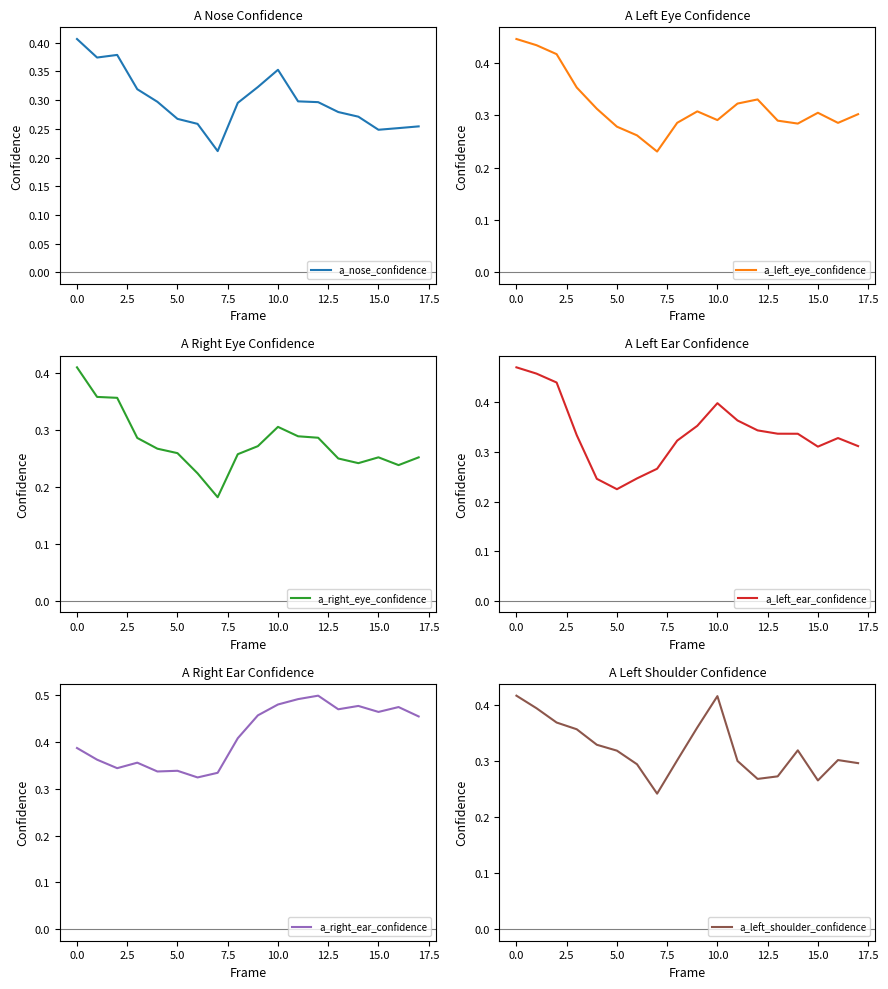

Rank the series by their maximum value, from highest to lowest.

a_right_ear_confidence, a_left_ear_confidence, a_left_eye_confidence, a_left_shoulder_confidence, a_right_eye_confidence, a_nose_confidence